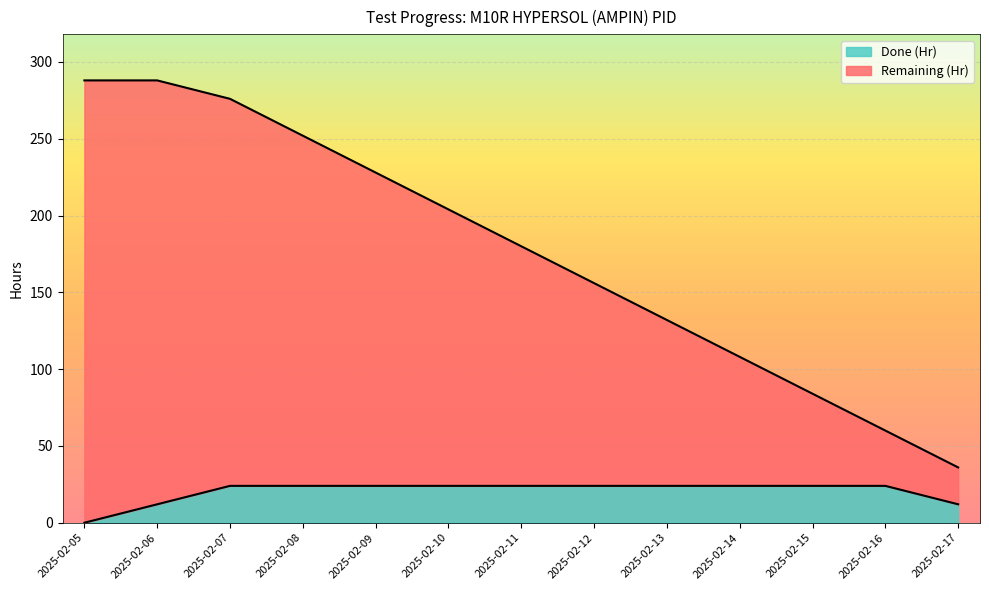

True or false: Remaining (Hr) has more than 1 interior local peaks.

False